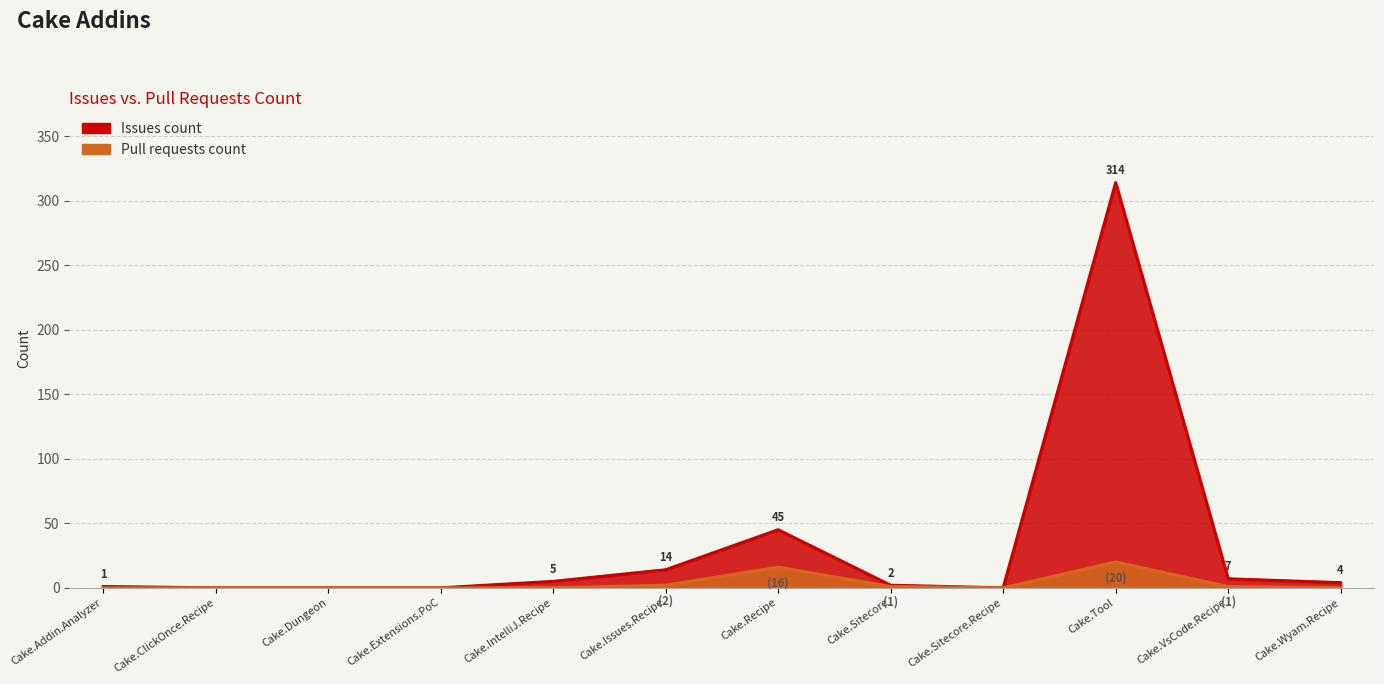

True or false: issues has a value of 61 at Cake.Recipe.

False